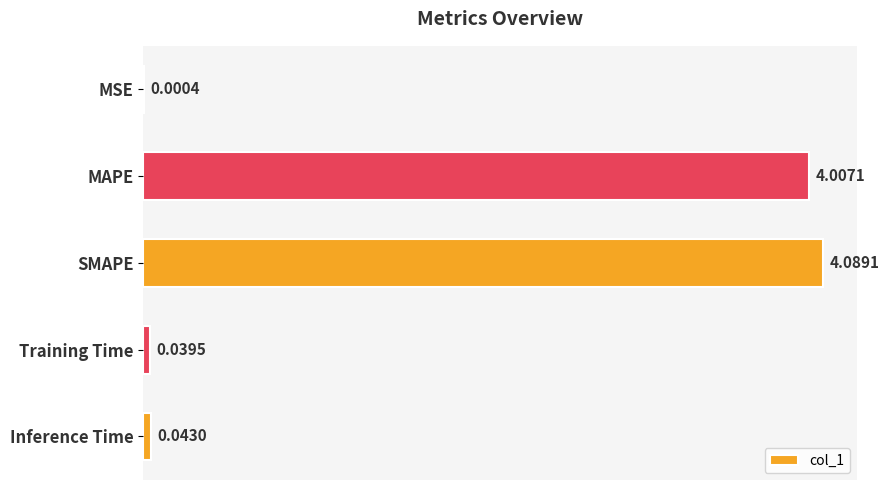

What is the change in value from SMAPE to Training Time?

-4.0